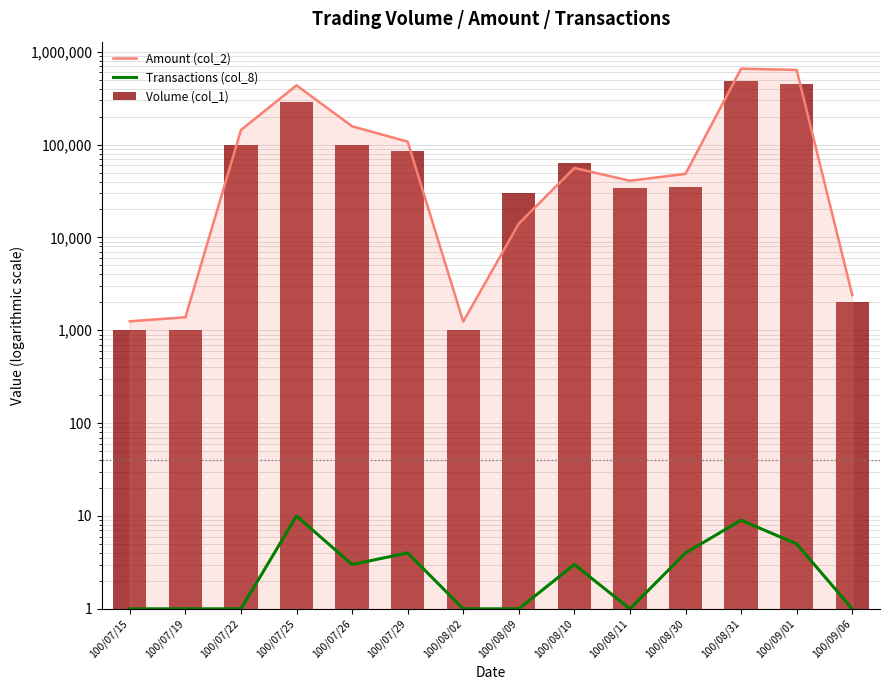

At how many categories does at least one series exceed 233433?

3